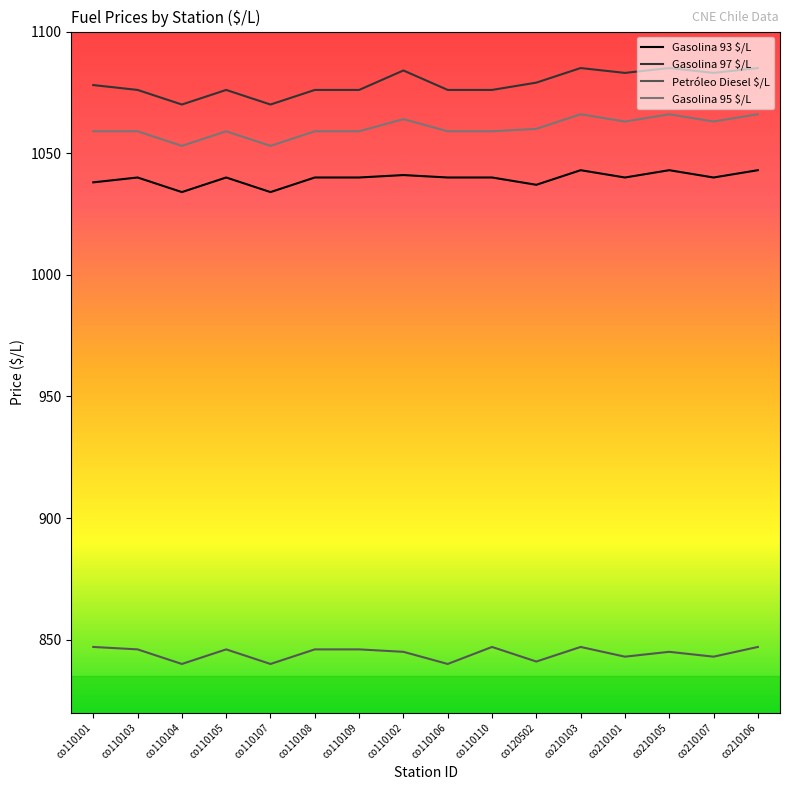

Is it true that Gasolina 95 $/L equals 274 at co110102?

False